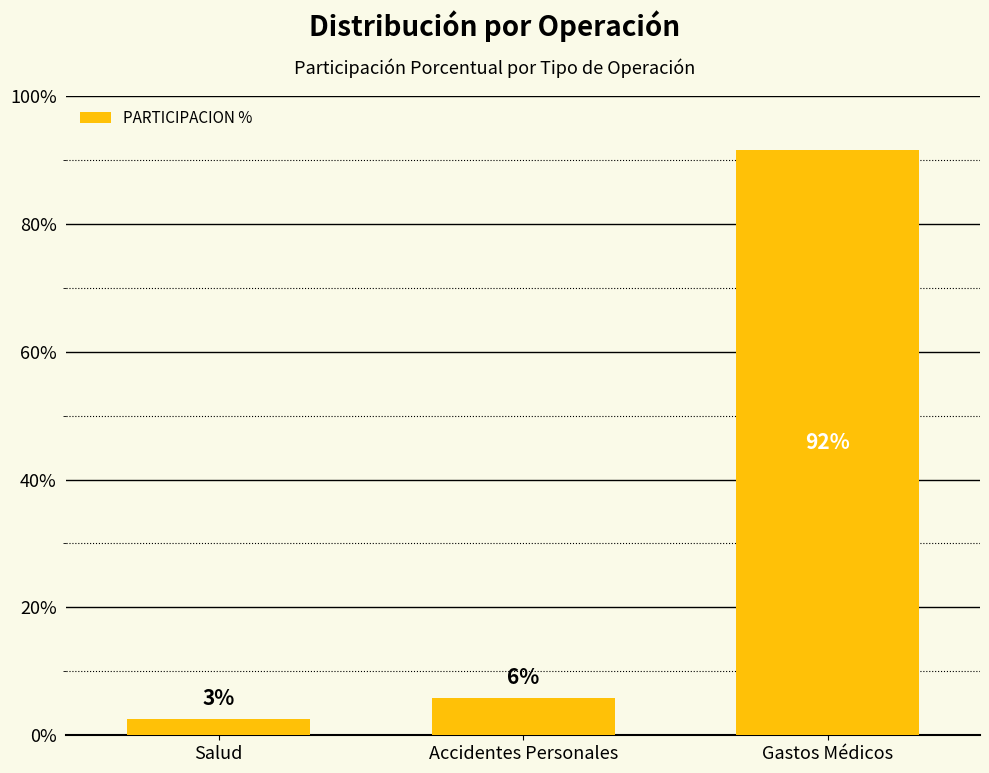

How many bars are there in total?

3